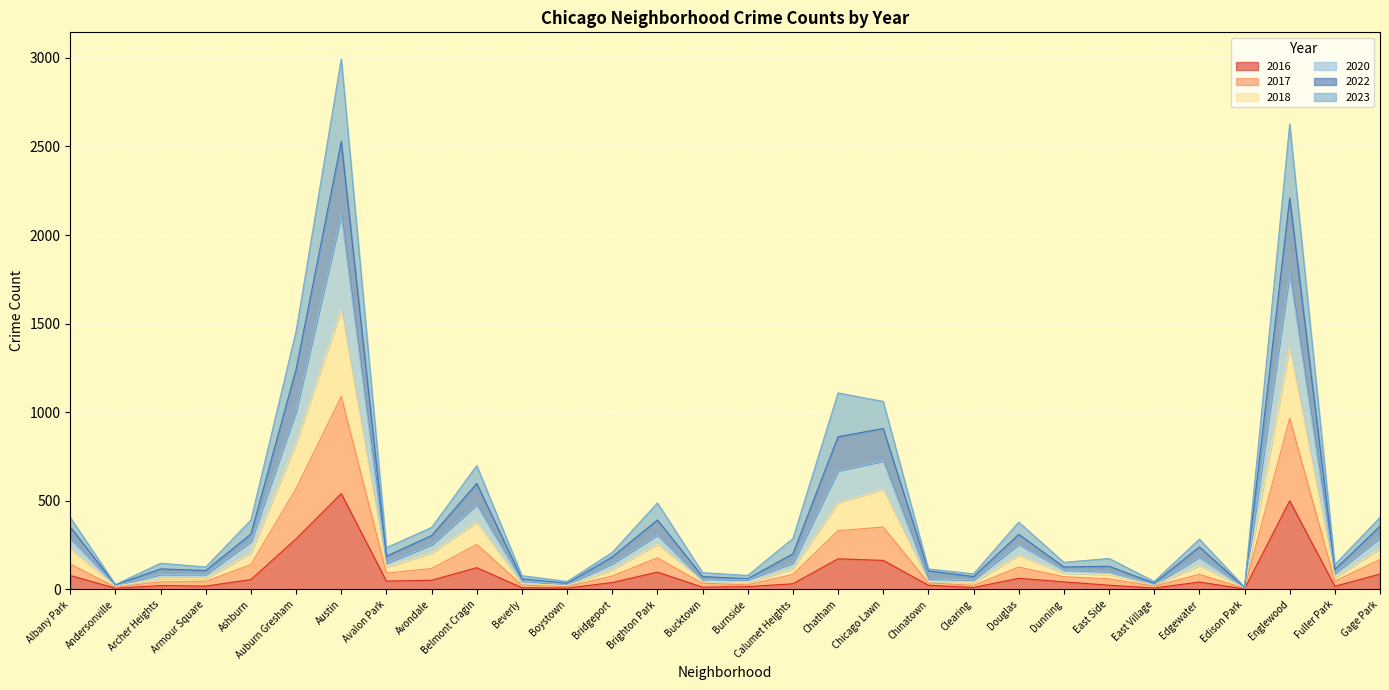

True or false: 2017 and 2022 cross at least once.

False